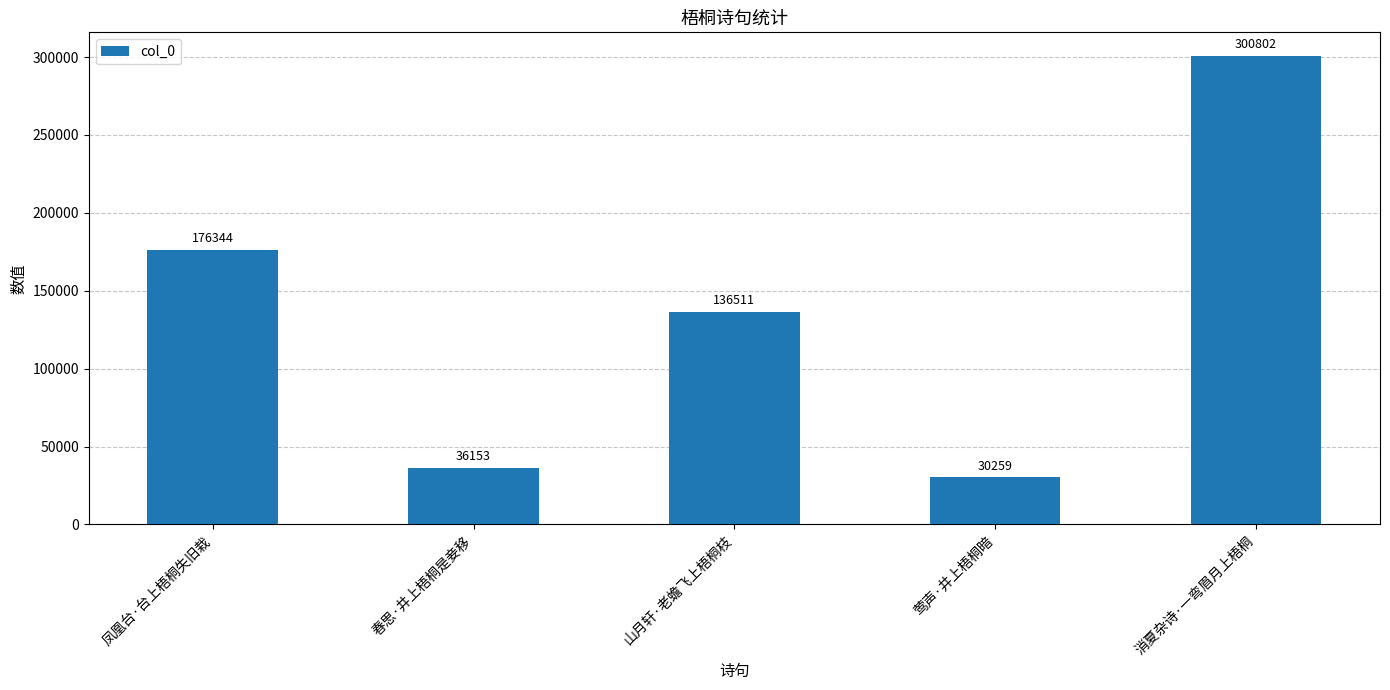

Rank the categories by value from lowest to highest.

莺声·井上梧桐暗, 春思·井上梧桐是妾移, 山月轩·老蟾飞上梧桐枝, 凤凰台·台上梧桐失旧栽, 消夏杂诗·一弯眉月上梧桐